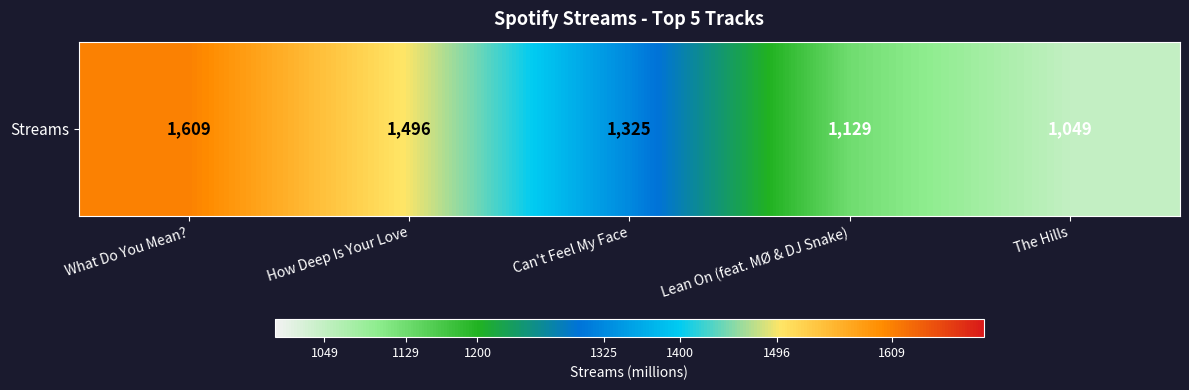

What is the sum of the values at Lean On (feat. MØ & DJ Snake) and How Deep Is Your Love?

2625